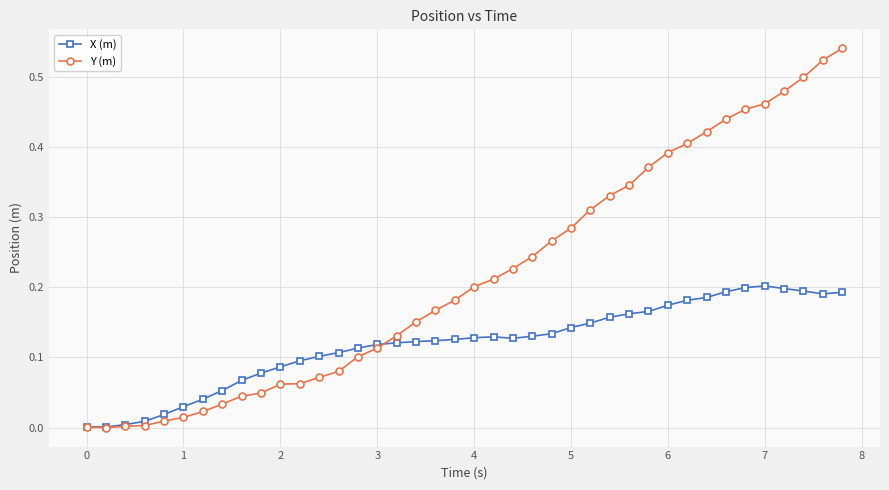

Which series has the largest total across all categories?

Y (m)